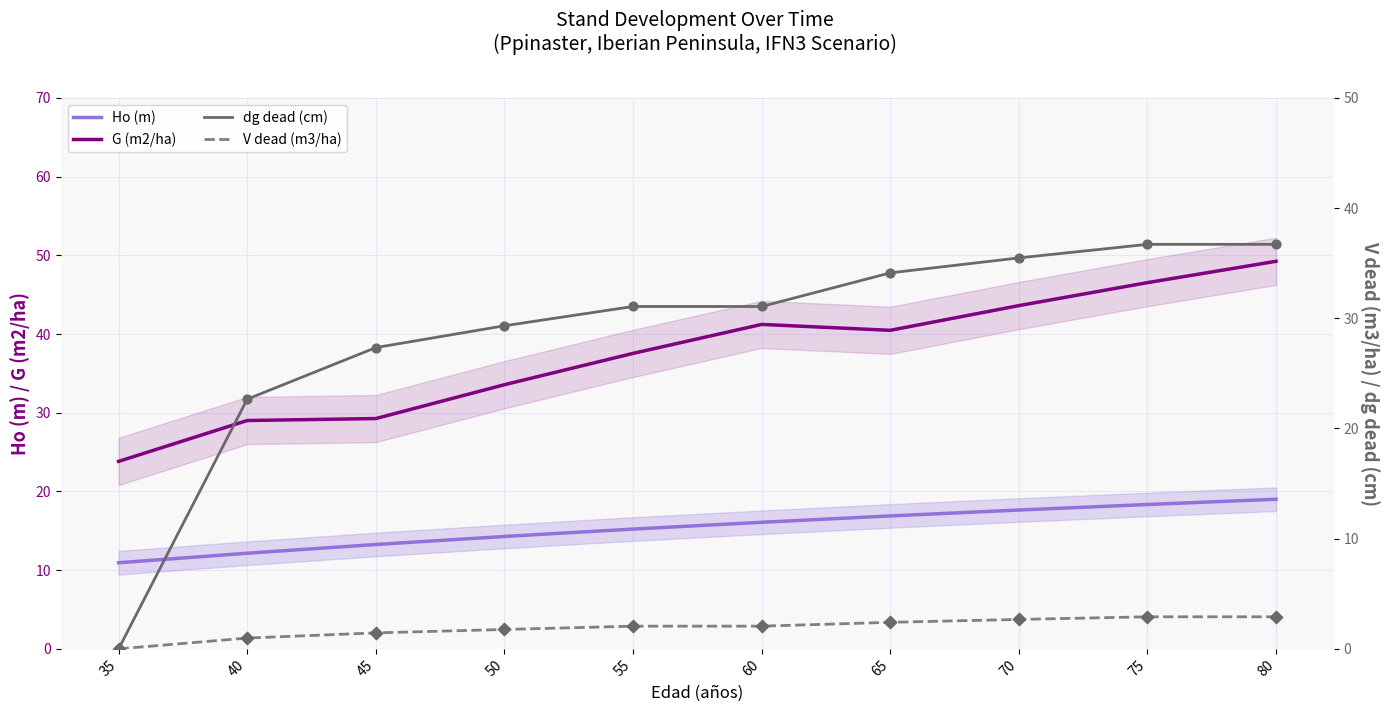

Which series has the largest total across all categories?

G (m2/ha)